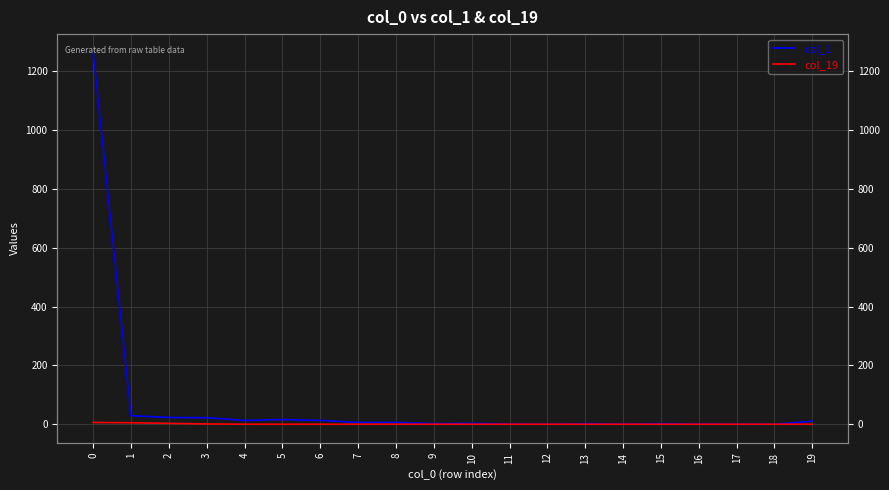

Rank the series at 4 from highest to lowest value.

col_1, col_19